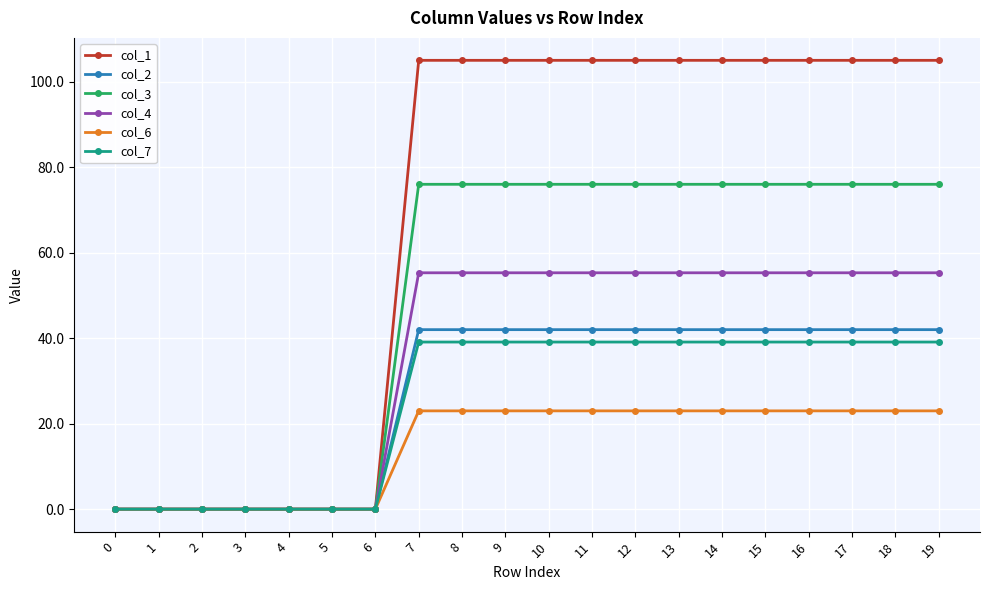

The col_1 series shows 56.0 at 12. True or false?

False